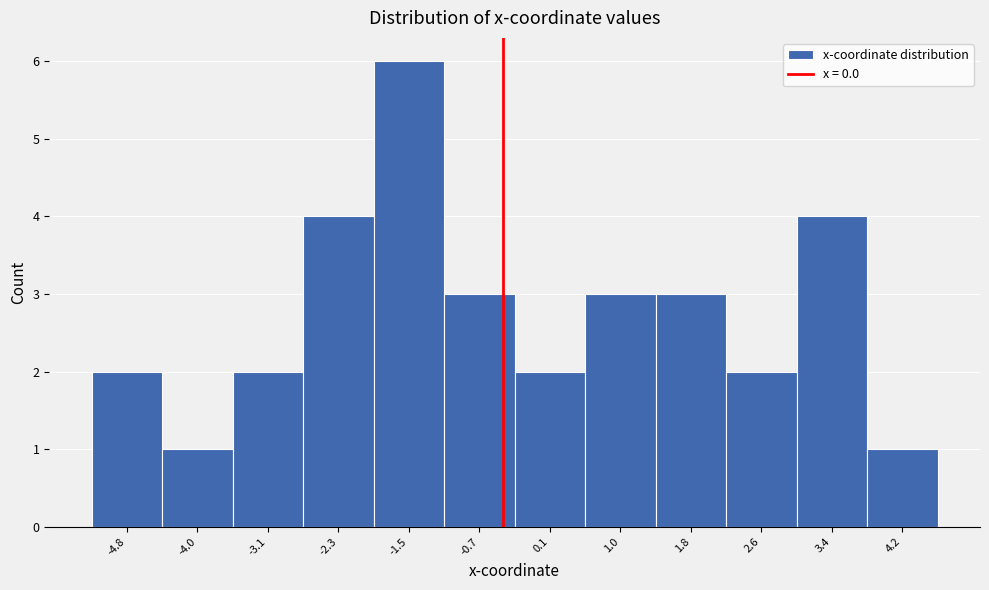

Reading left to right, what are all the values shown in this chart?

2	1	2	4	6	3	2	3	3	2	4	1